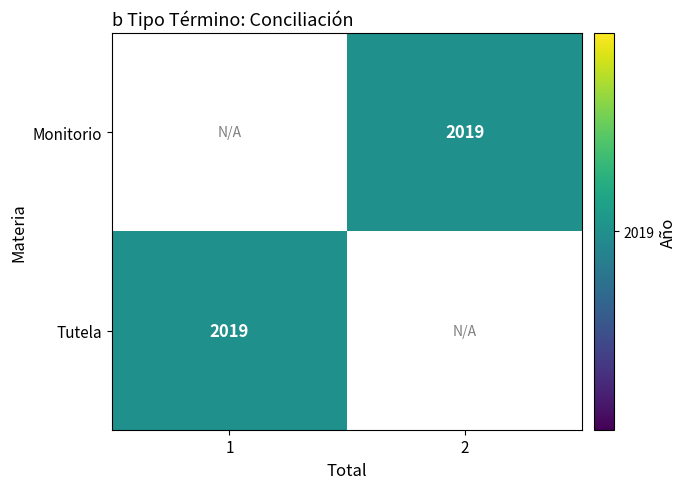

Between 2 and 1, which is larger?

1